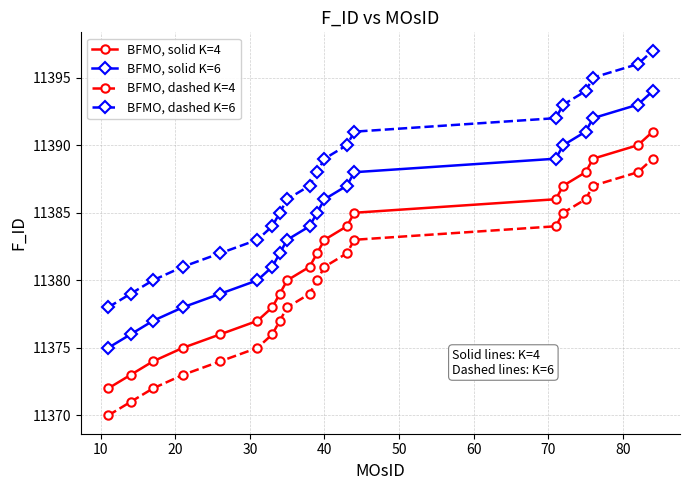

True or false: BFMO, dashed K=4 has more than 0 interior local peaks.

False